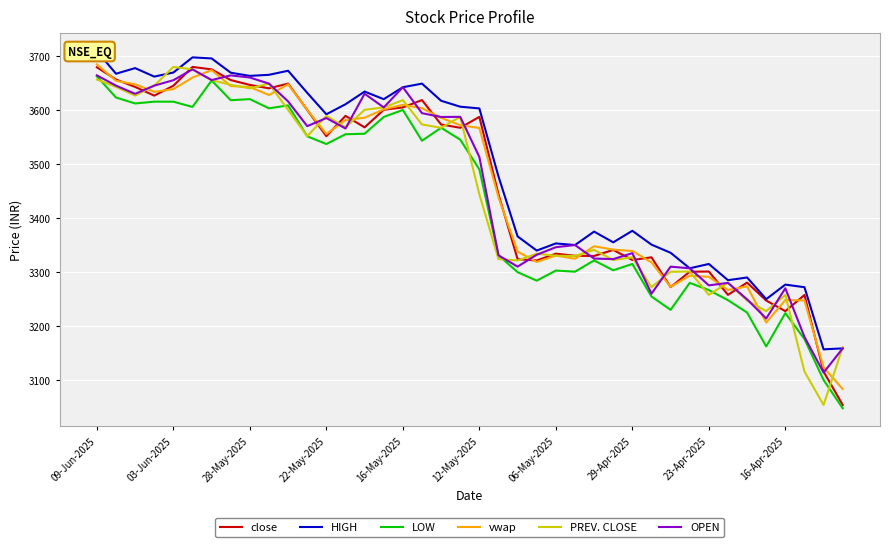

Which category has the lowest value across all series?

39